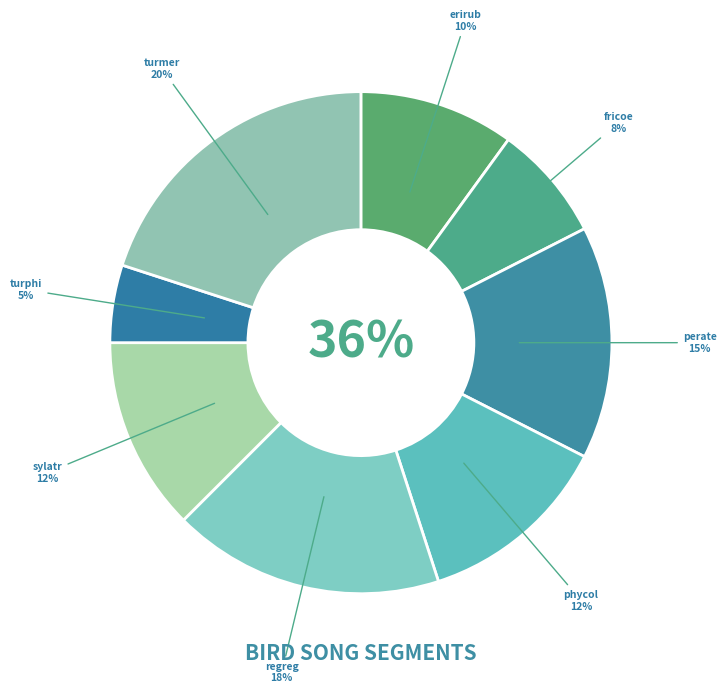

How many segments does this pie chart have?

8